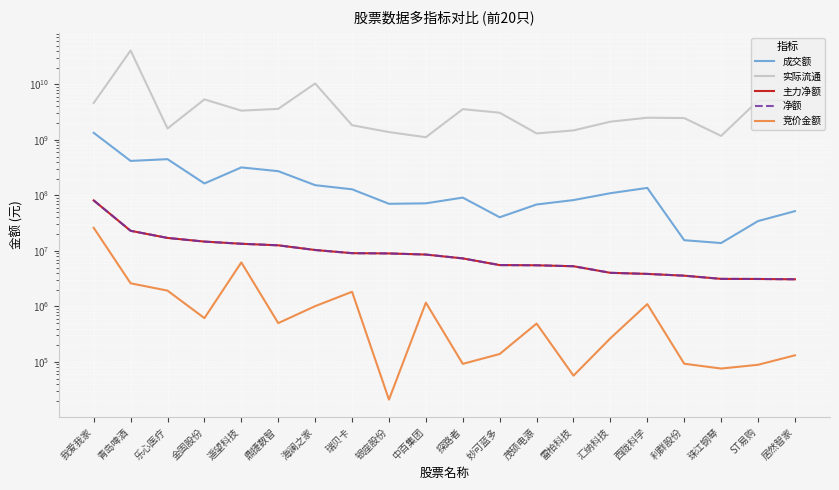

Reading right to left, what are all the values shown in this chart?

成交额: 居然智家=52044101	ST易购=34484233	珠江钢琴=13857050	利群股份=15591028	西陇科学=136413389	汇纳科技=109547720	雷柏科技=82311735	茂硕电源=68603763	妙可蓝多=40363489	探路者=91265035	中百集团=71918520	银座股份=70543985	瑞贝卡=128790587	海澜之家=152886002	鼎捷数智=273093447	遥望科技=319155482	金固股份=164032861	乐心医疗=449365919	青岛啤酒=417923333	我爱我家=1341315447
实际流通: 居然智家=5195845683	ST易购=5073370402	珠江钢琴=1179429402	利群股份=2472337052	西陇科学=2508473699	汇纳科技=2128263965	雷柏科技=1480844311	茂硕电源=1307564592	妙可蓝多=3084201117	探路者=3580598993	中百集团=1117065610	银座股份=1382205904	瑞贝卡=1837475895	海澜之家=10377524057	鼎捷数智=3620345753	遥望科技=3363759644	金固股份=5368334282	乐心医疗=1604380497	青岛啤酒=40790550151	我爱我家=4615489874
主力净额: 居然智家=3081132	ST易购=3121877	珠江钢琴=3134662	利群股份=3578812	西陇科学=3851319	汇纳科技=4030956	雷柏科技=5294135	茂硕电源=5509738	妙可蓝多=5556153	探路者=7329072	中百集团=8594870	银座股份=9004092	瑞贝卡=9105505	海澜之家=10384220	鼎捷数智=12607907	遥望科技=13454122	金固股份=14719553	乐心医疗=17132219	青岛啤酒=23034037	我爱我家=81219230
净额: 居然智家=3081132	ST易购=3121877	珠江钢琴=3134662	利群股份=3578812	西陇科学=3851319	汇纳科技=4030956	雷柏科技=5294135	茂硕电源=5509738	妙可蓝多=5556153	探路者=7329072	中百集团=8594870	银座股份=9004092	瑞贝卡=9105505	海澜之家=10384220	鼎捷数智=12607907	遥望科技=13454122	金固股份=14719553	乐心医疗=17132219	青岛啤酒=23034037	我爱我家=81219230
竞价金额: 居然智家=131645	ST易购=88872	珠江钢琴=76024	利群股份=92870	西陇科学=1100500	汇纳科技=267156	雷柏科技=56580	茂硕电源=491112	妙可蓝多=138990	探路者=92315	中百集团=1169168	银座股份=20955	瑞贝卡=1835760	海澜之家=1011066	鼎捷数智=500563	遥望科技=6207442	金固股份=615434	乐心医疗=1925604	青岛啤酒=2610762	我爱我家=26086600